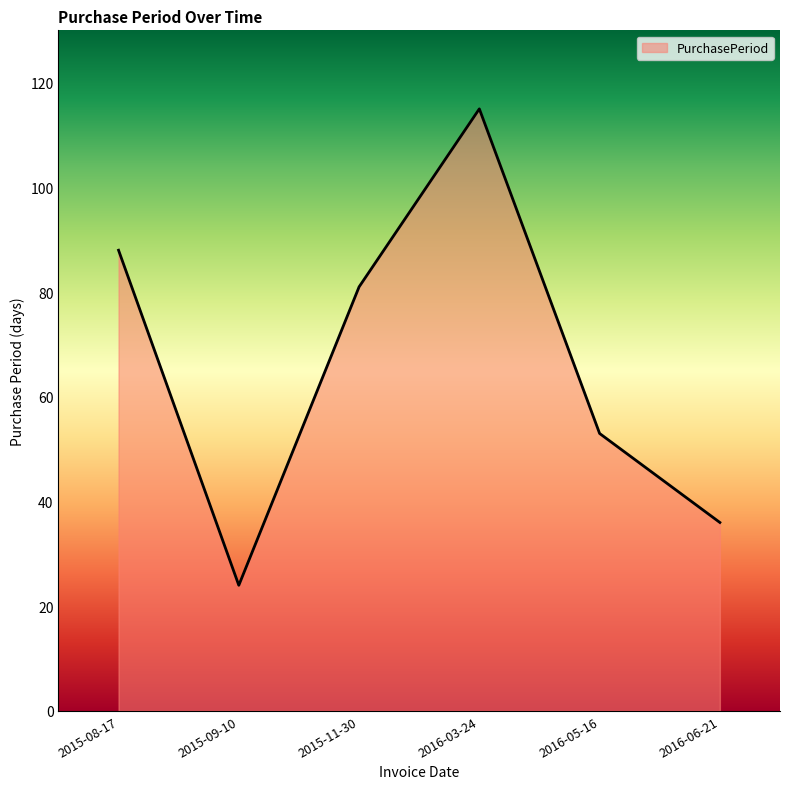

Does the chart display data point markers on the line(s)?

No